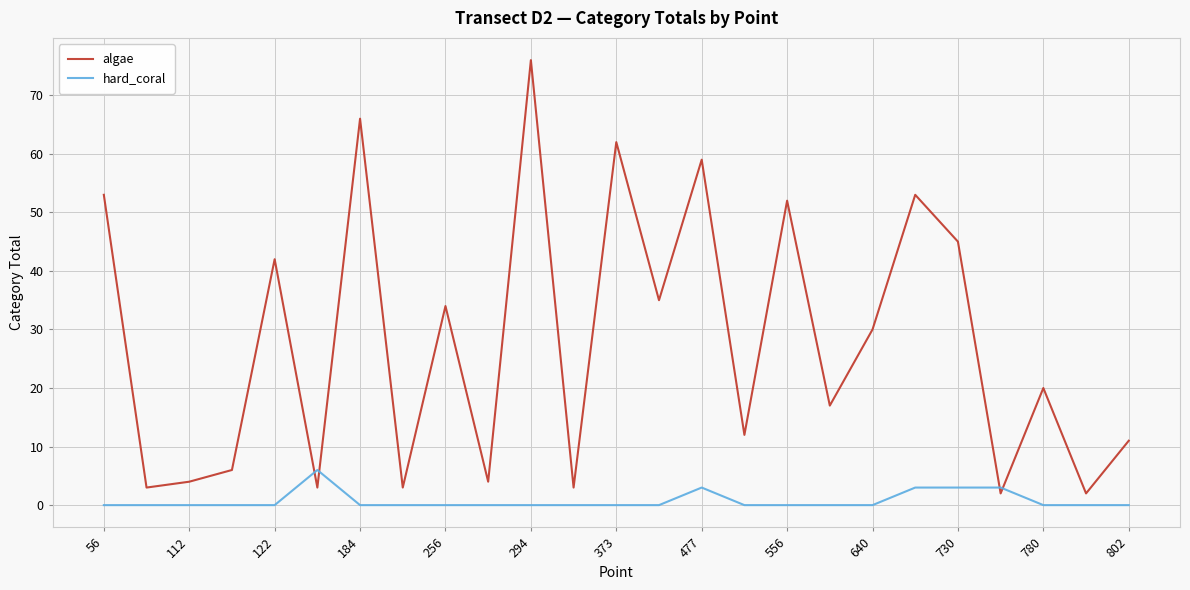

Rank the series by their maximum value, from lowest to highest.

hard_coral, algae